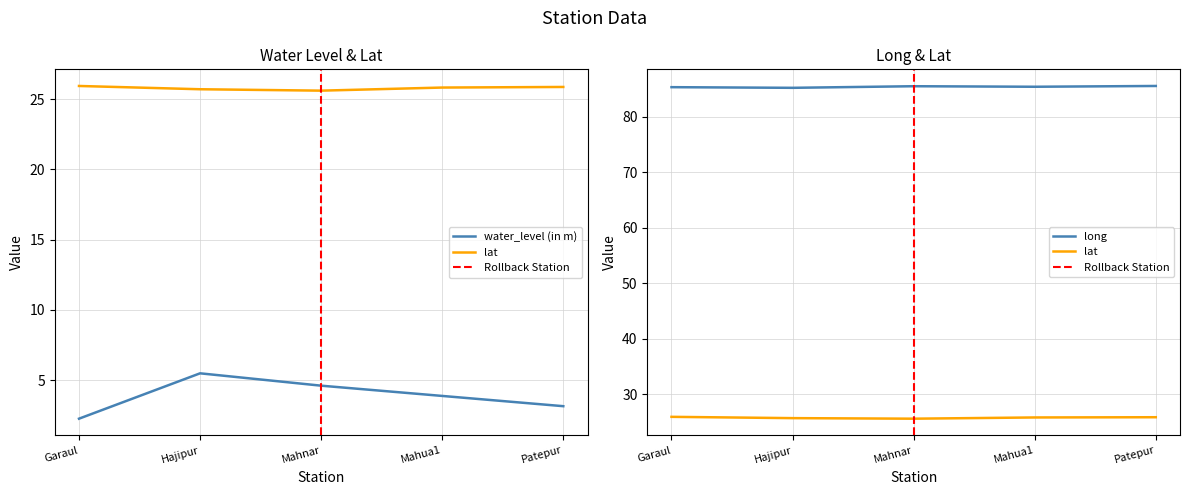

What position from the right is Garaul?

5